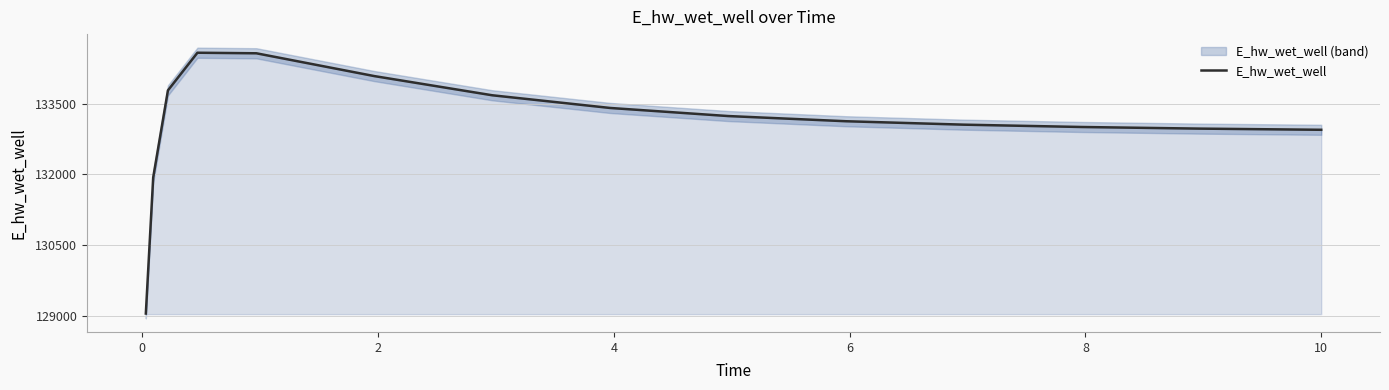

What is the smallest value displayed?

129051.6